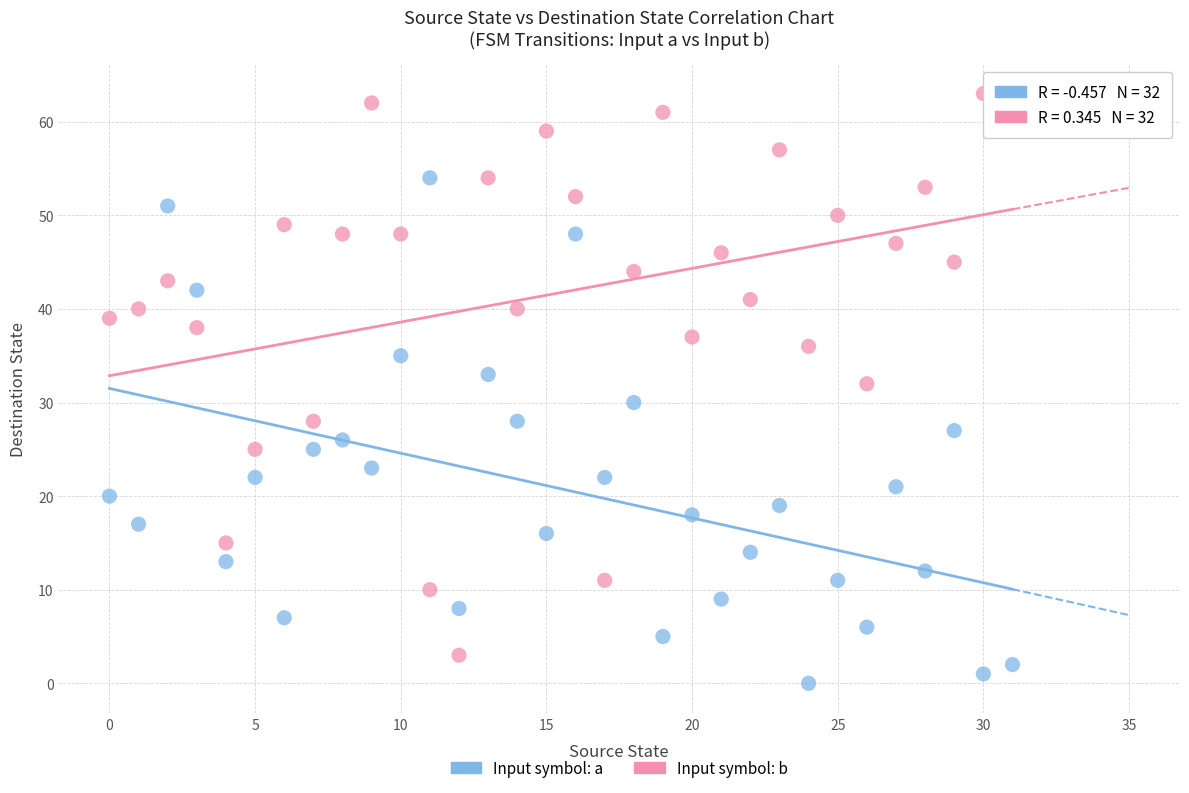

Which series has the largest Y range (max minus min)?

Input symbol: b